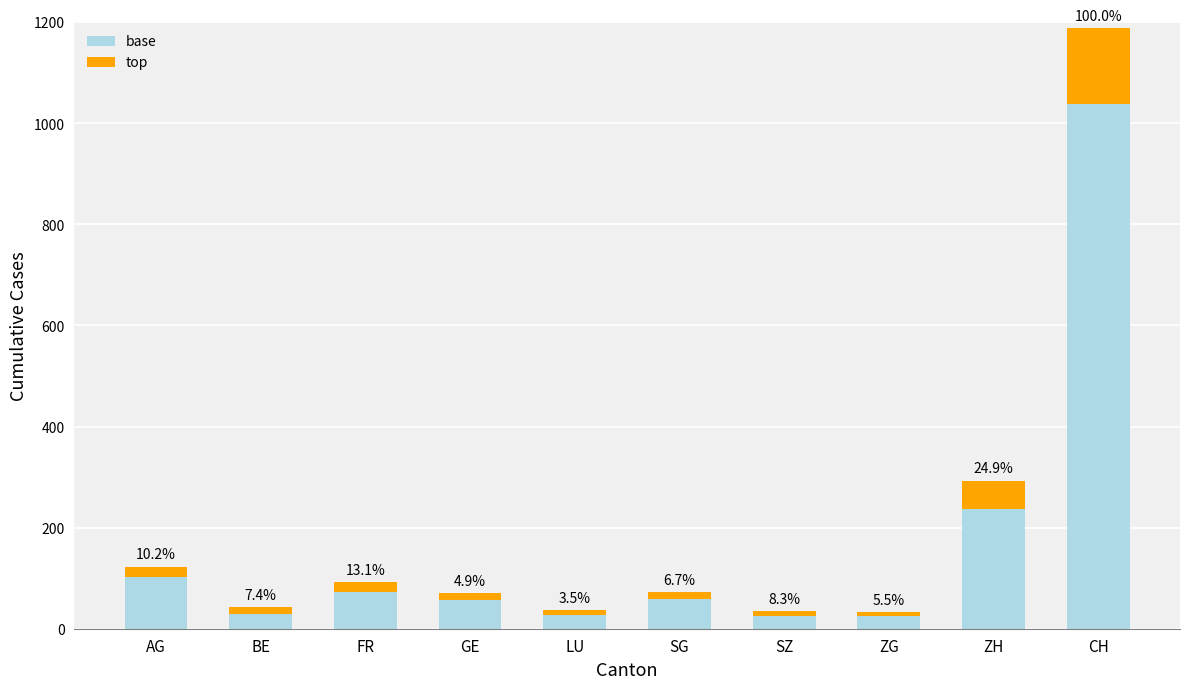

True or false: top has a value of 31 at AG.

False